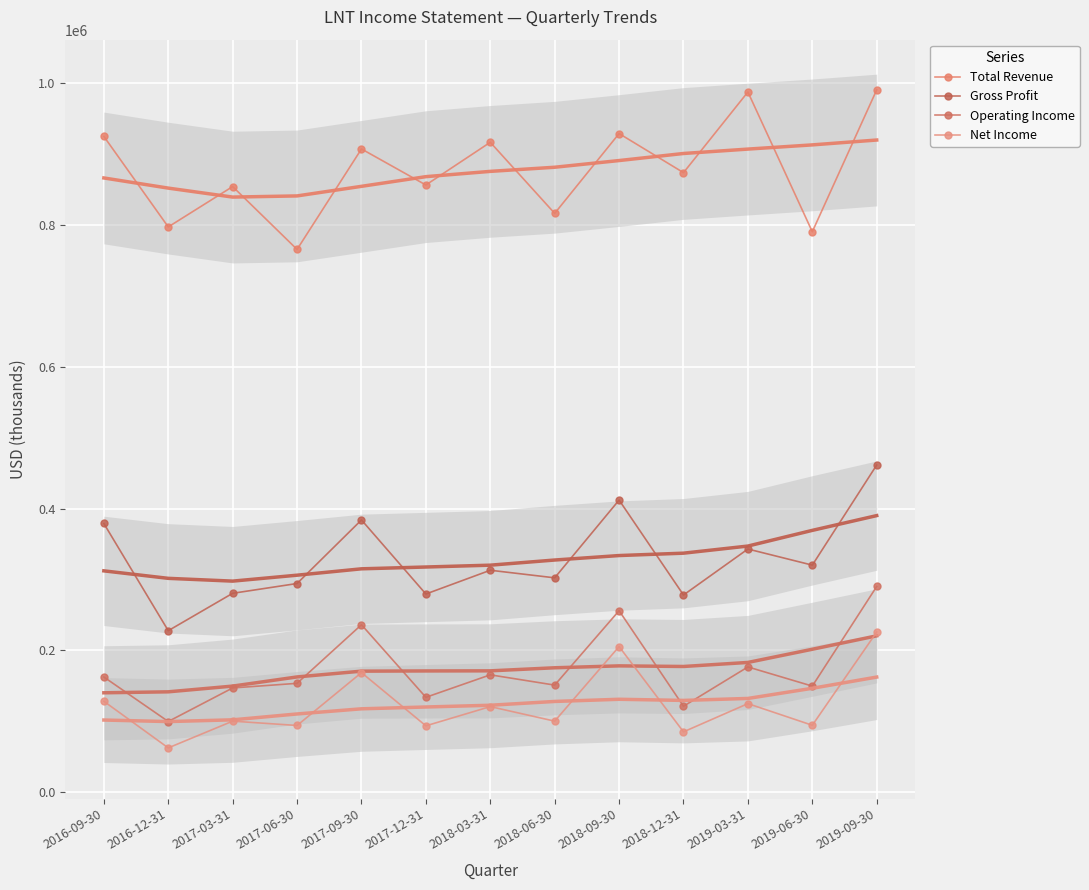

At which category is the sum across all series the highest?

2019-09-30